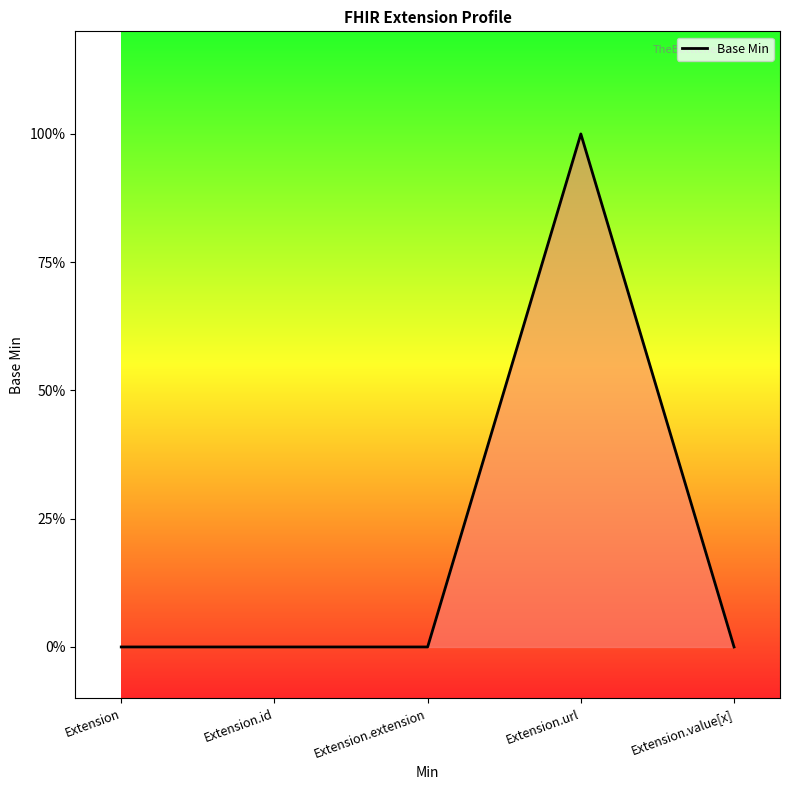

List the labels in order of value, smallest first.

Extension, Extension.id, Extension.extension, Extension.value[x], Extension.url